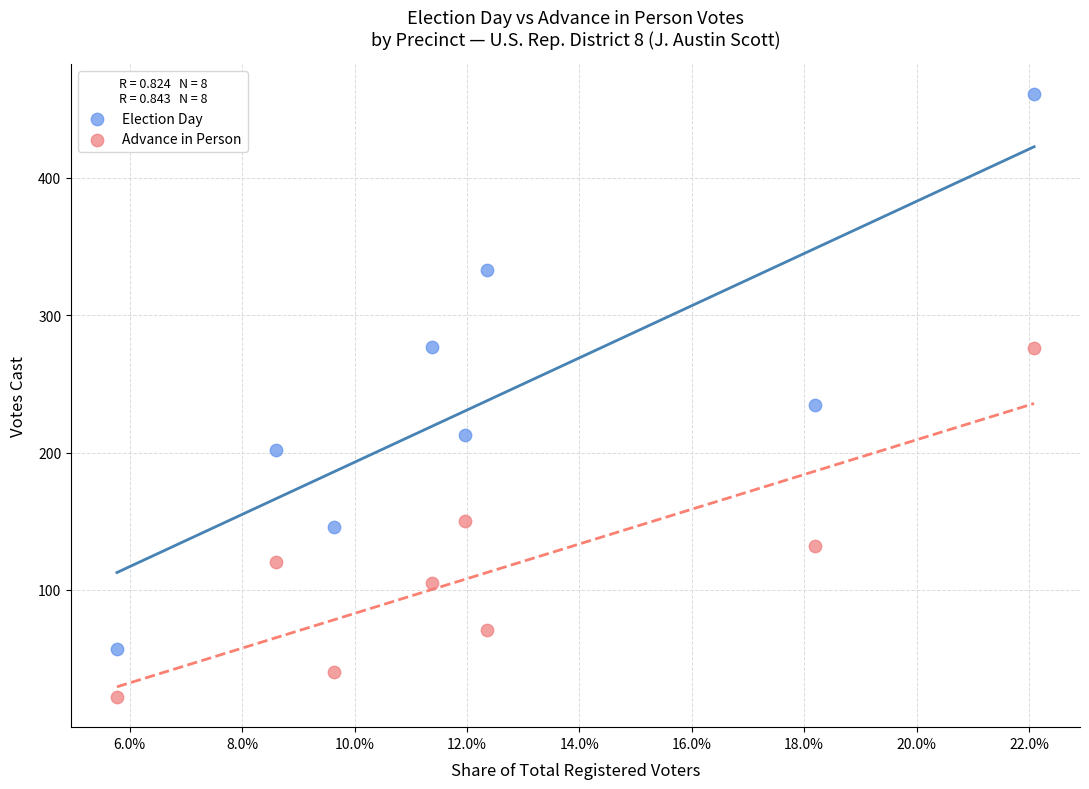

Which series contains the lowest Y value?

Advance in Person